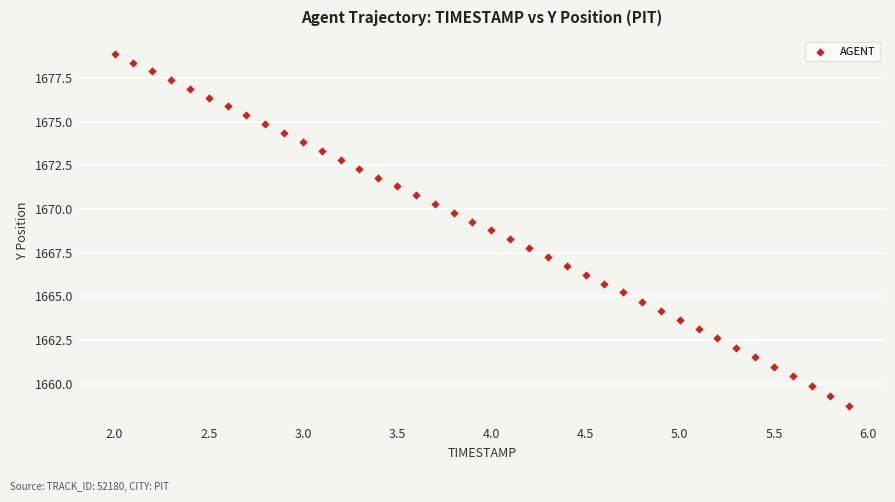

What is the range of X values (max minus min)?

3.9